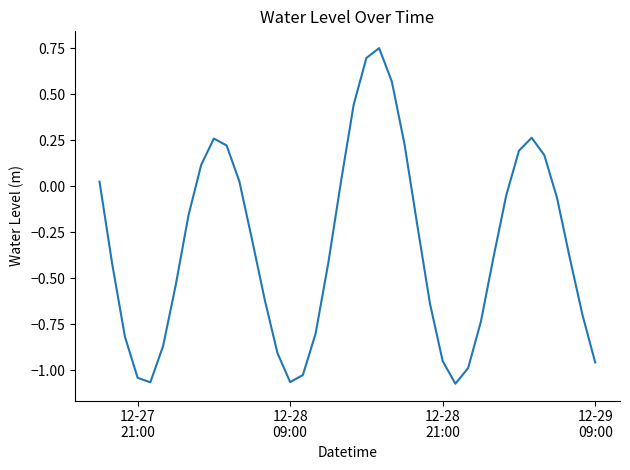

What is the difference between the maximum and minimum values?

1.8